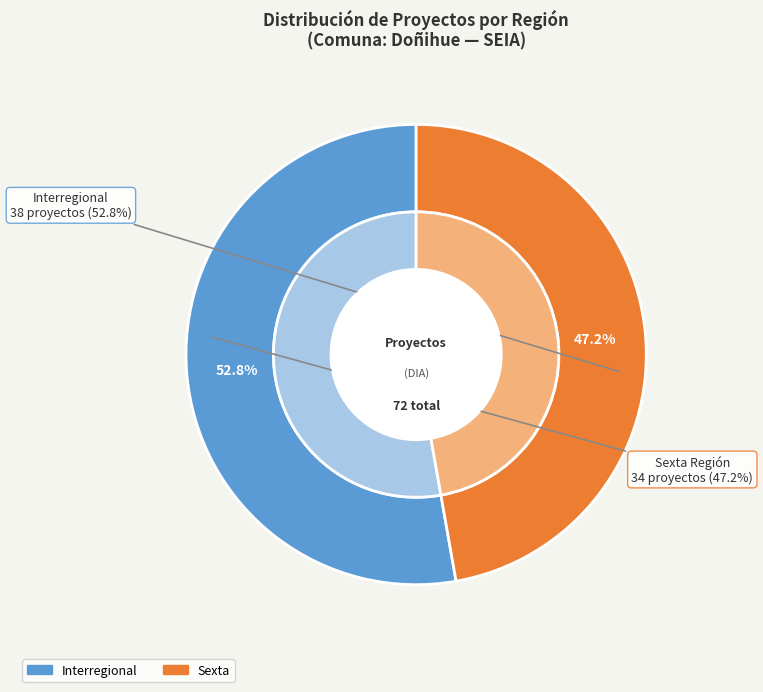

The Other slice represents 21% of the pie. True or false?

False